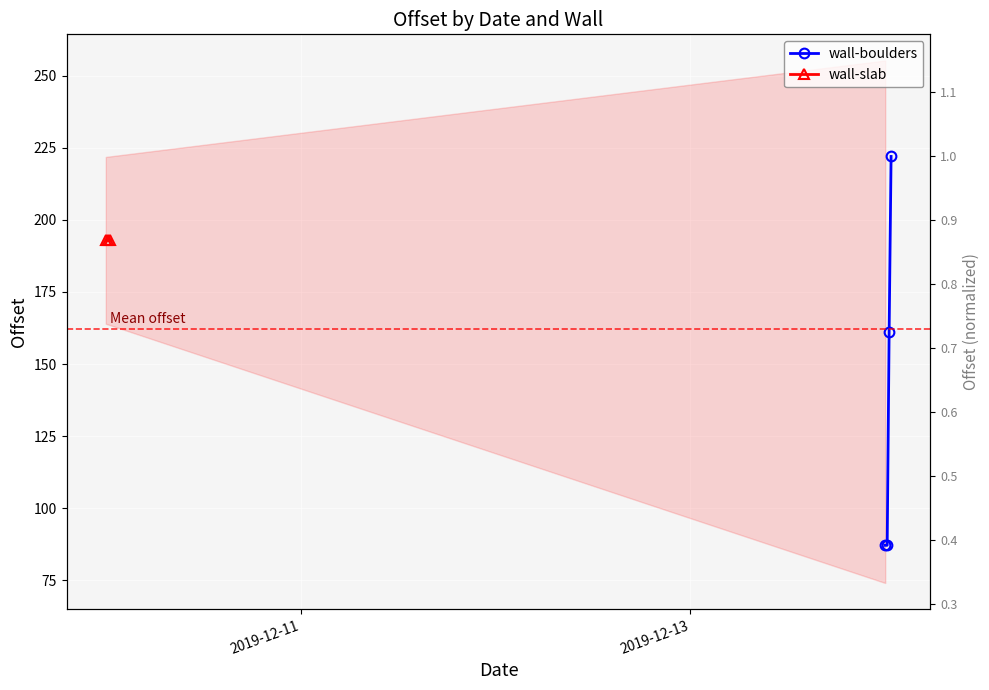

Where is the data nearest to the value 154?

2